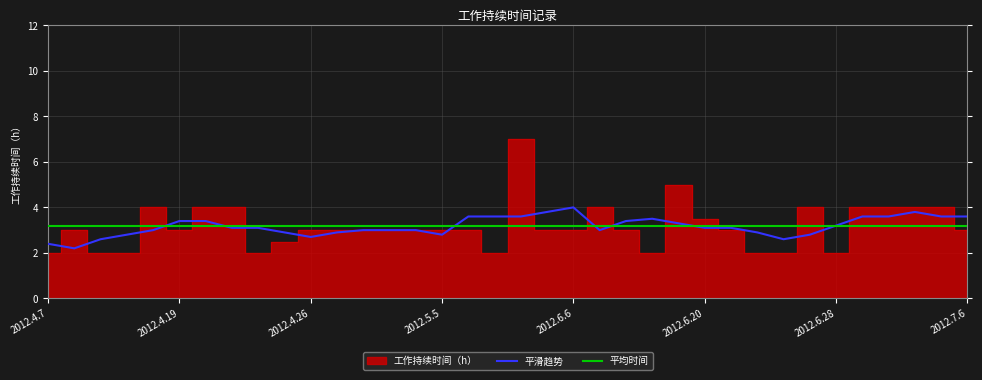

At which category does the chart reach its minimum across all series?

2012.4.7